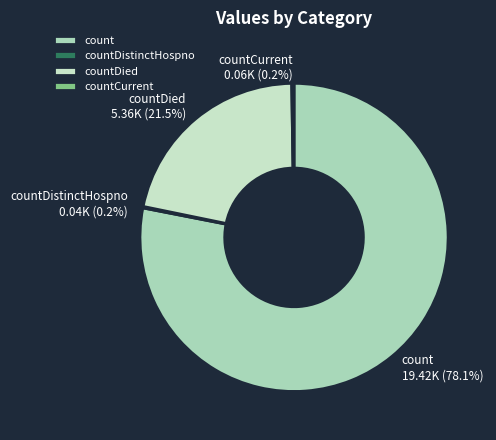

What is the majority slice?

count